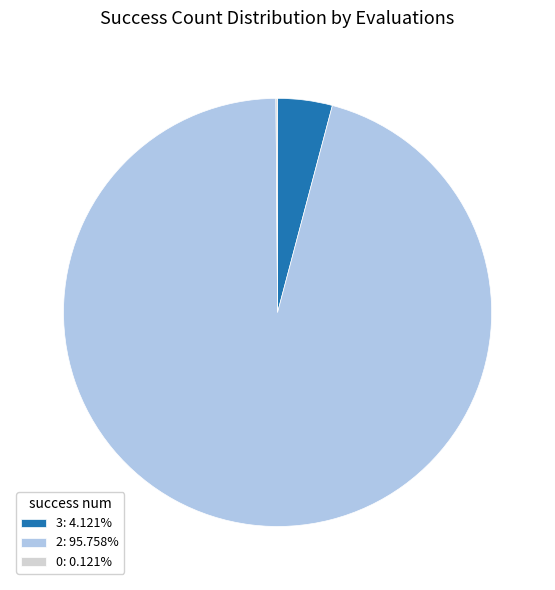

Is the sum of 2: 95.758% and 3: 4.121% greater than half?

Yes